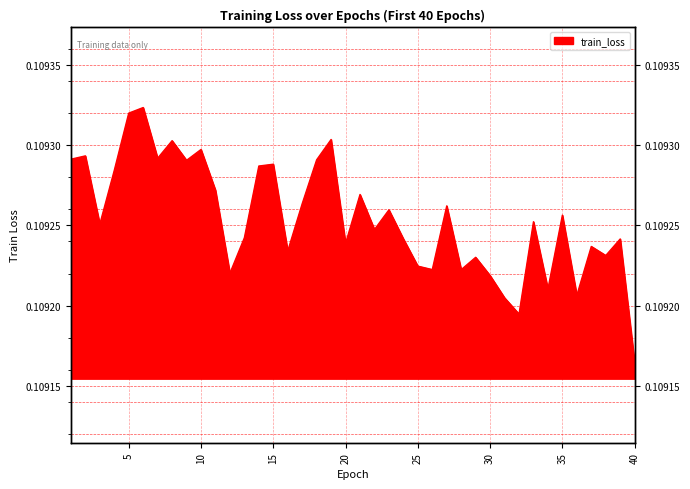

The chart shows a value of 0.1 at 21. True or false?

True